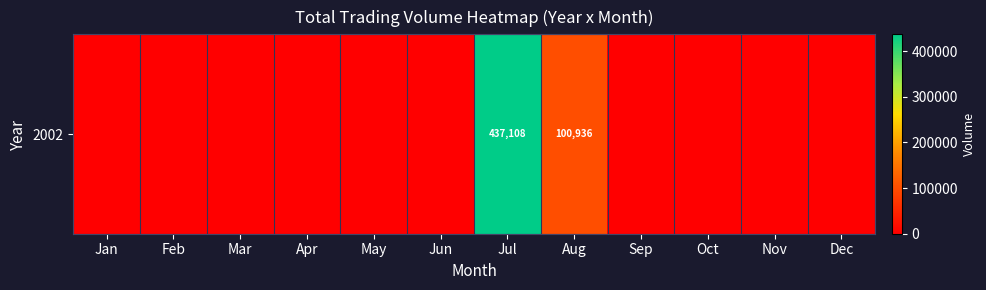

Rank the categories by value from highest to lowest.

Jul, Aug, Jan, Feb, Mar, Apr, May, Jun, Sep, Oct, Nov, Dec